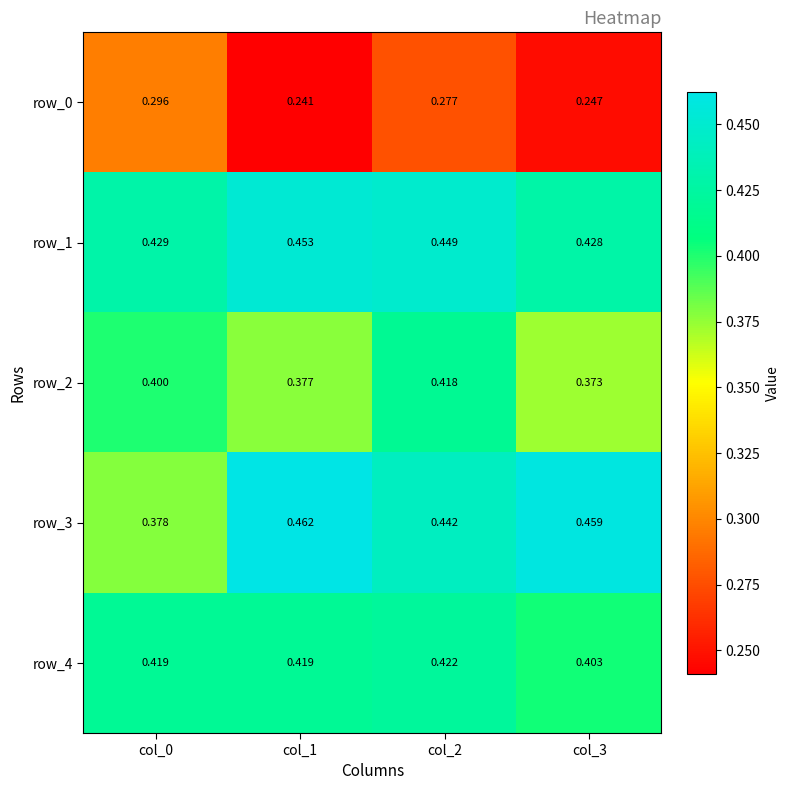

Reading right to left, transcribe all the data shown in this chart.

row_0: 0.2	0.3	0.2	0.3
row_1: 0.4	0.4	0.5	0.4
row_2: 0.4	0.4	0.4	0.4
row_3: 0.5	0.4	0.5	0.4
row_4: 0.4	0.4	0.4	0.4